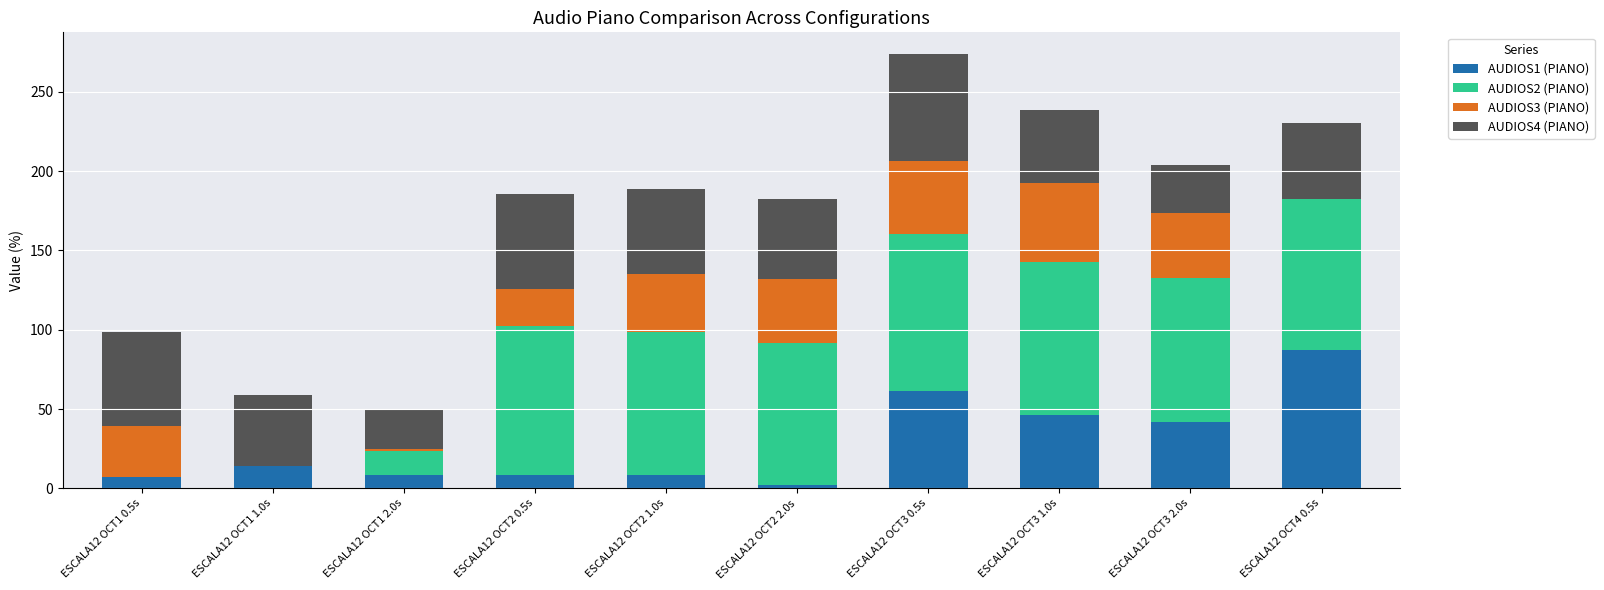

What is the highest value of the AUDIOS1 (PIANO) series?

87.4